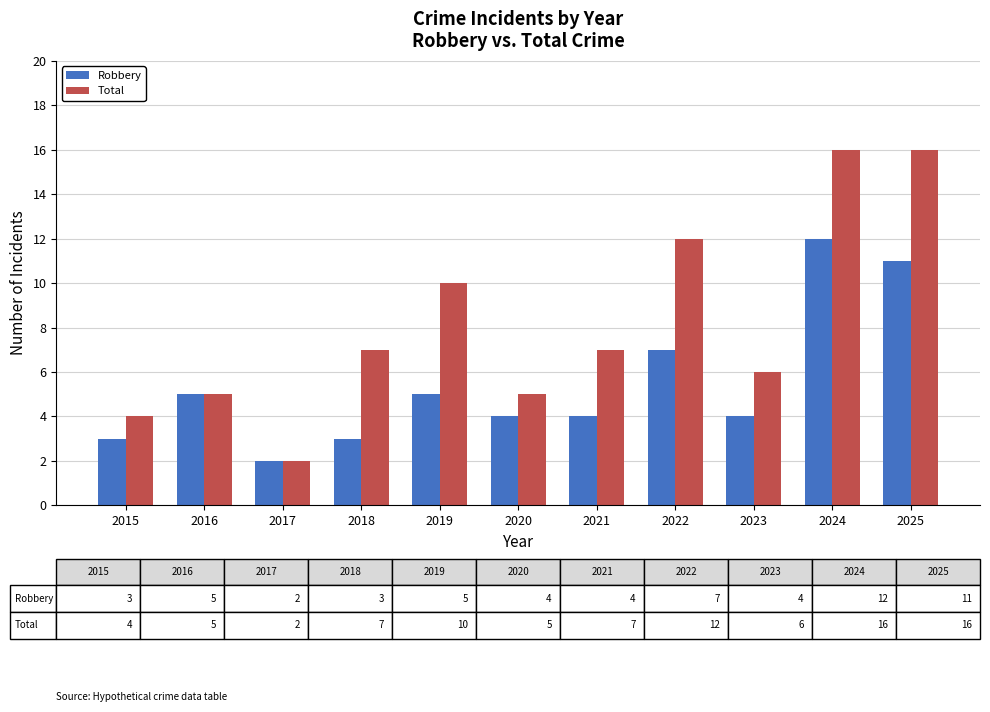

The Robbery series shows 2 at 2015. True or false?

False